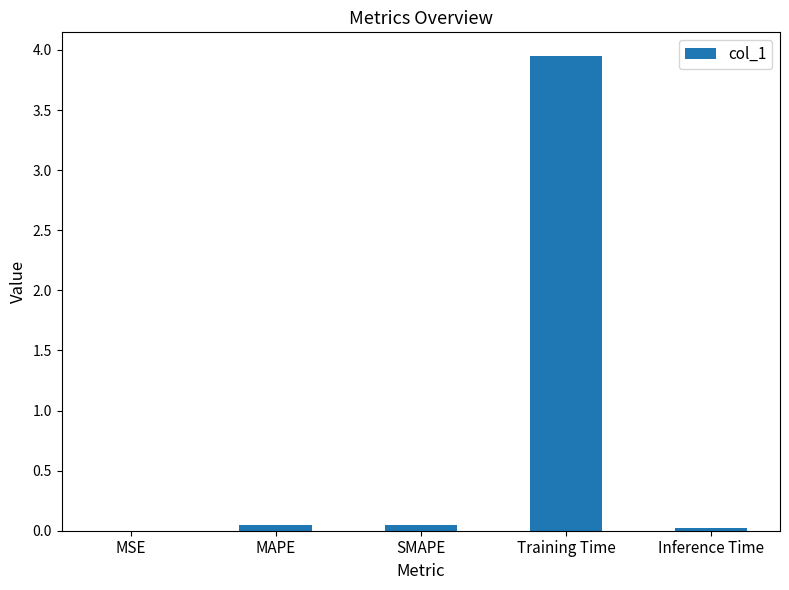

The chart shows a value of 1.7 at Training Time. True or false?

False